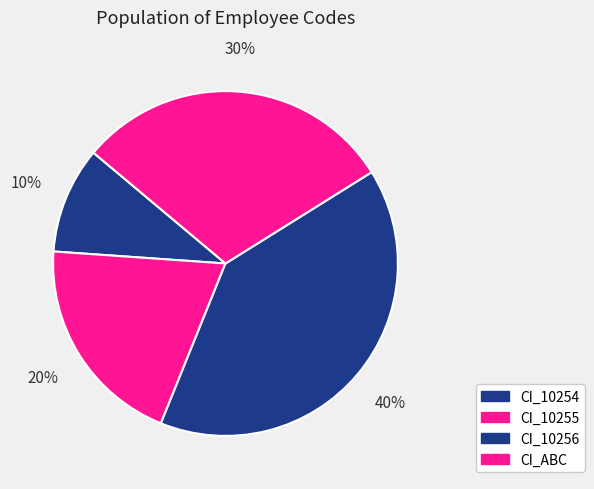

The CI_10254 slice represents 3% of the pie. True or false?

False